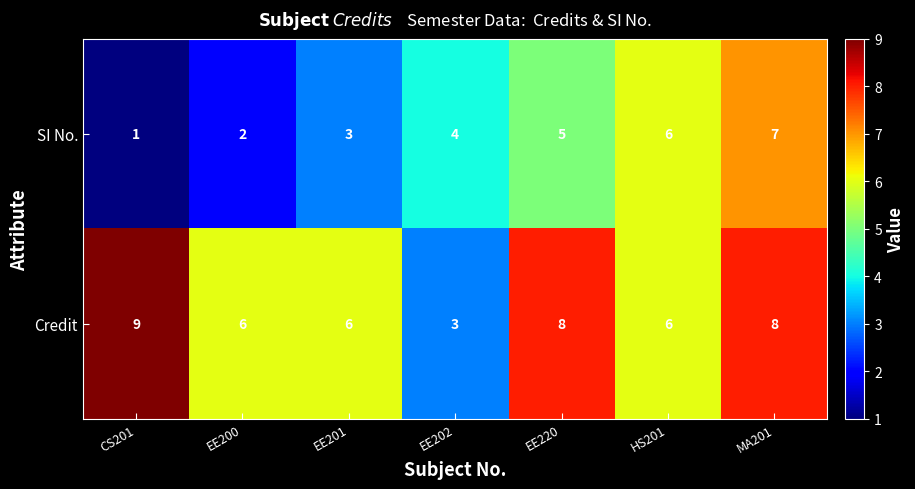

At which category is the sum across all series the highest?

MA201